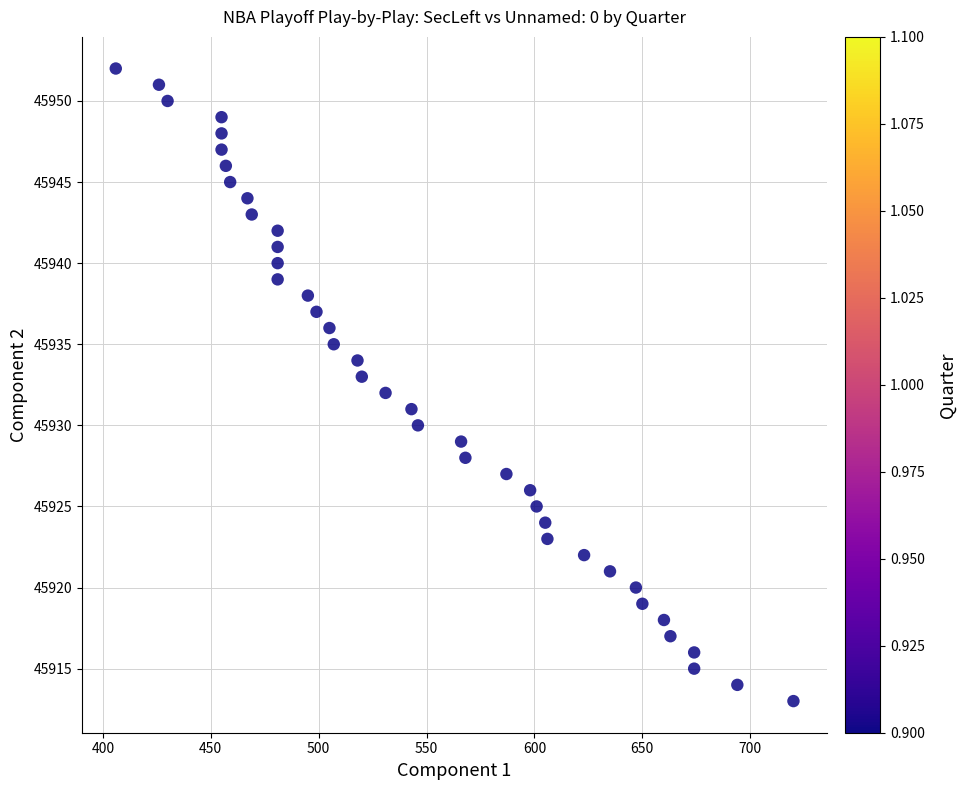

What is the range of X values (max minus min)?

314